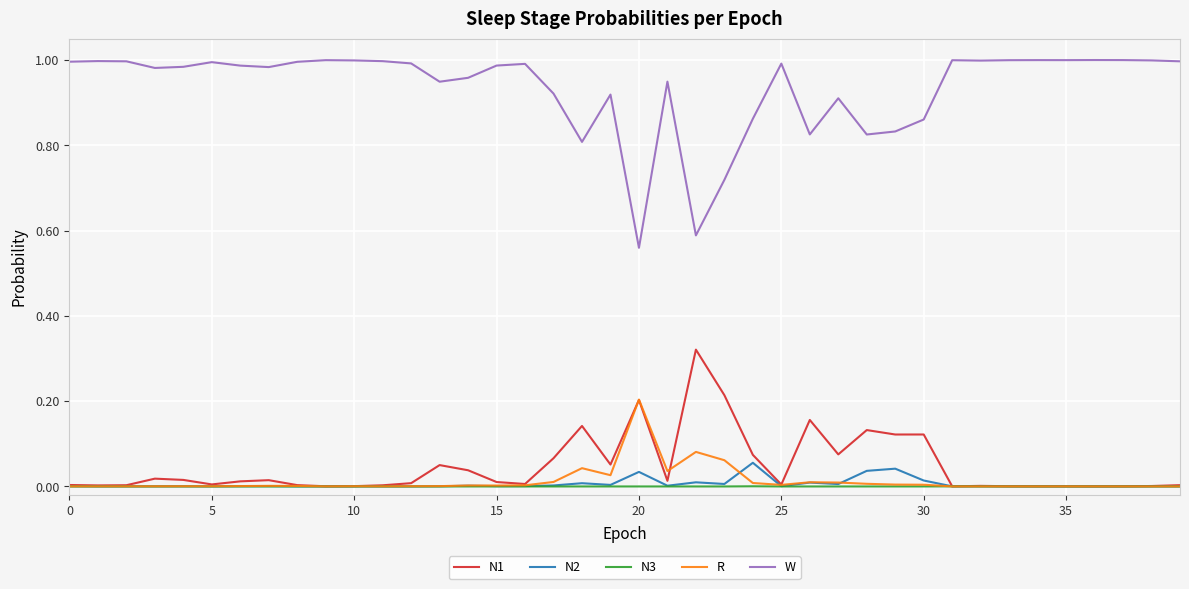

How many categories are shown in the chart?

40